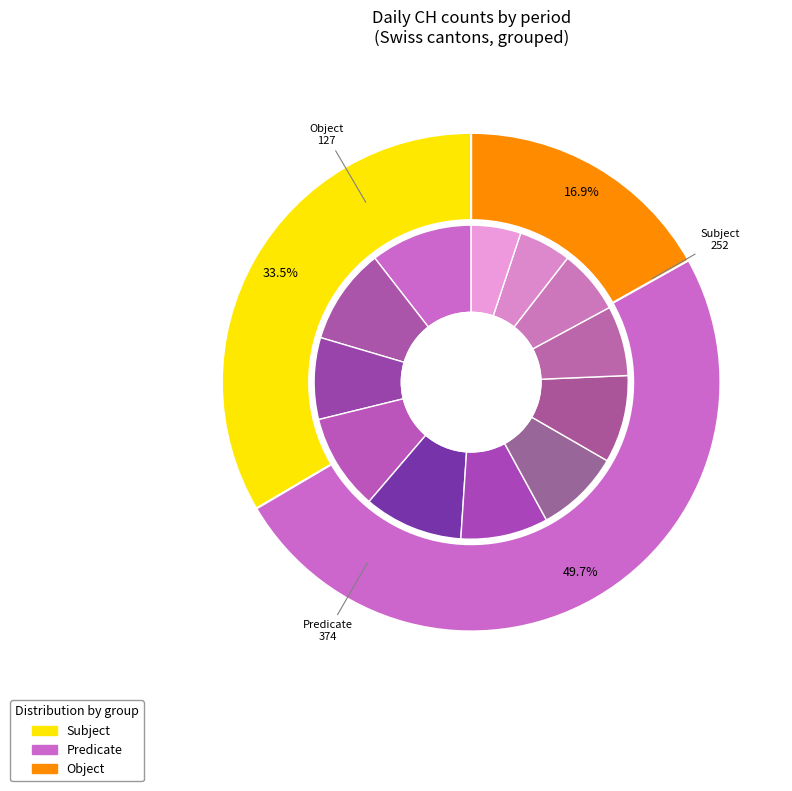

To the nearest percent, what percentage of the pie is 2020-06-29?

3%